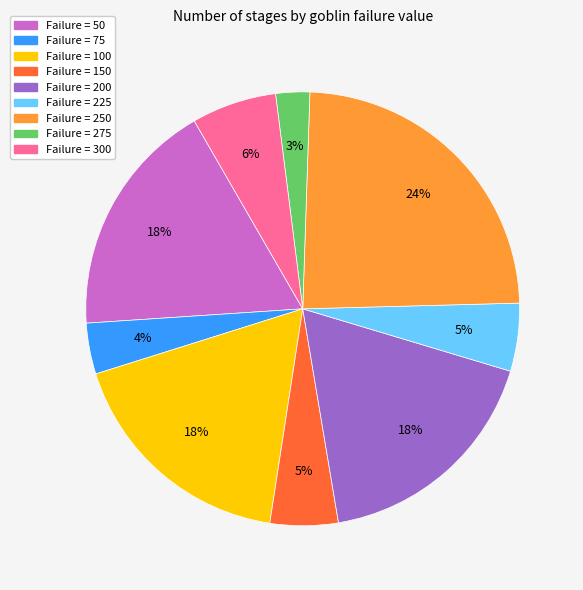

To the nearest percent, what is the average slice percentage?

11%